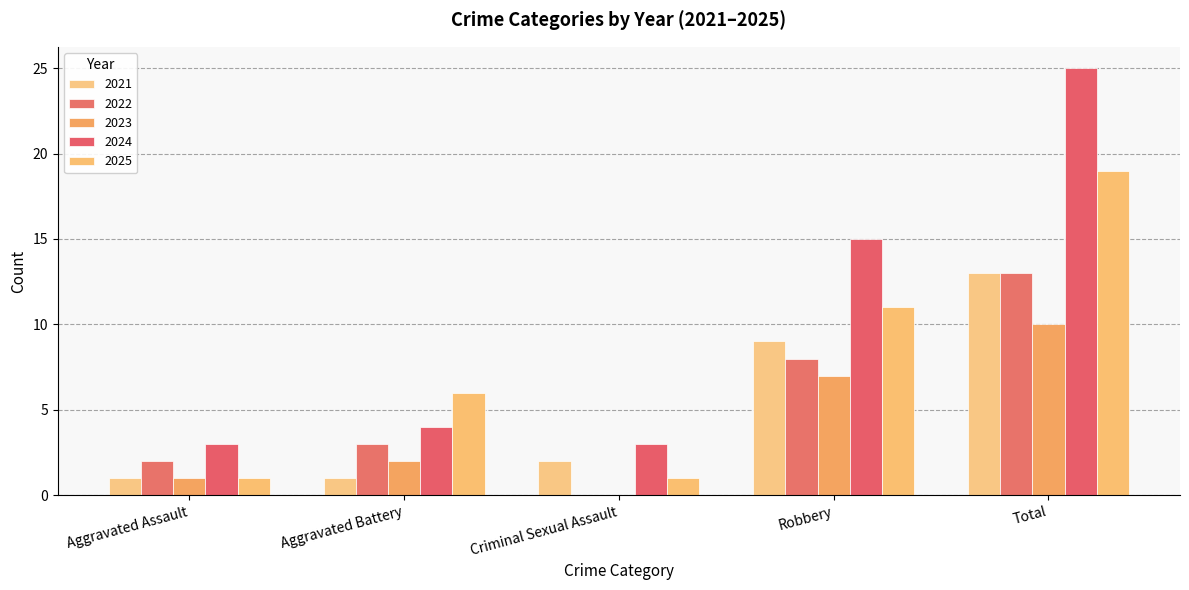

The value of 2023 at Criminal Sexual Assault is 4. True or false?

False